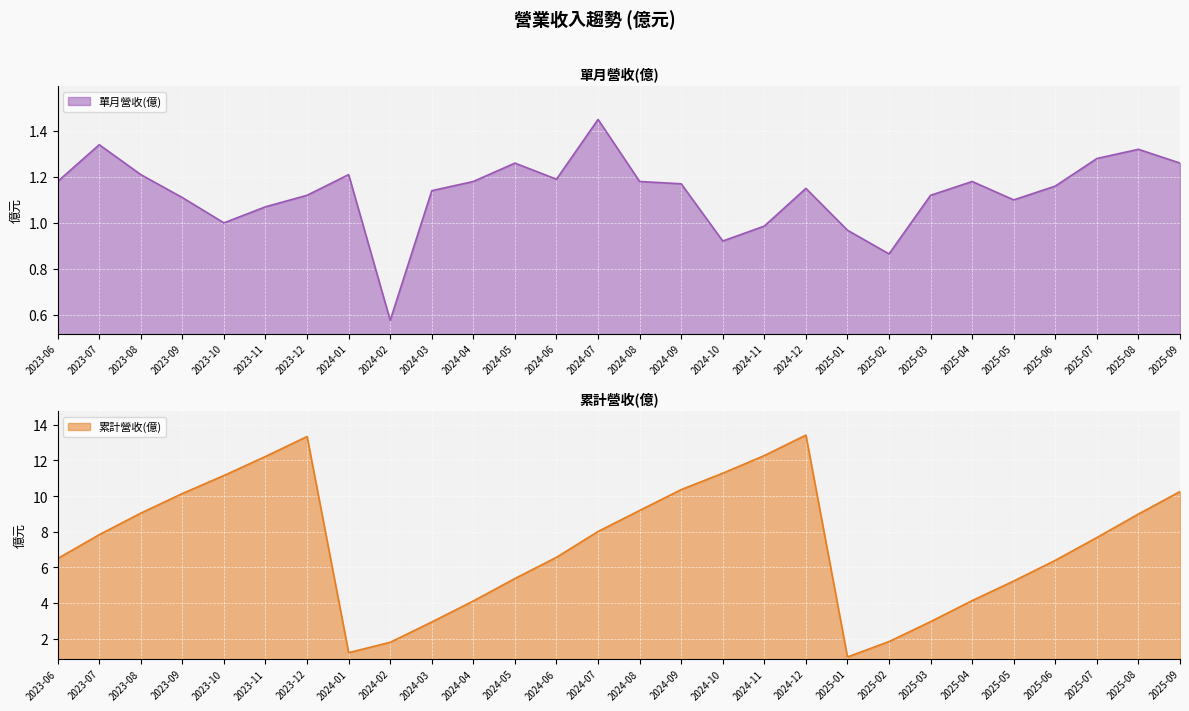

What is the maximum value shown in the chart?

13.4